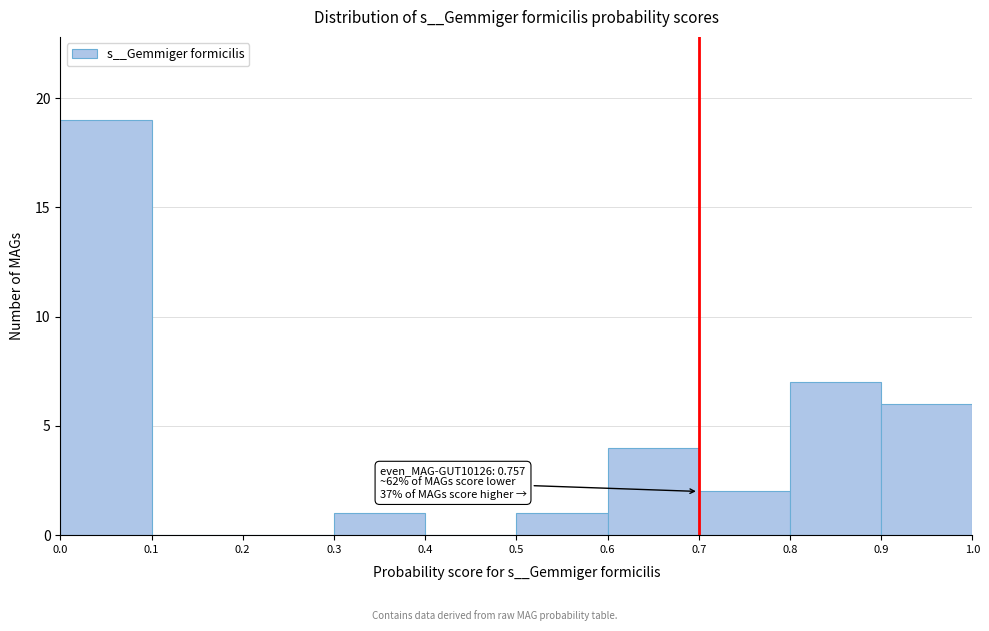

Which range on the x-axis has the tallest bar?

0.0 to 0.1